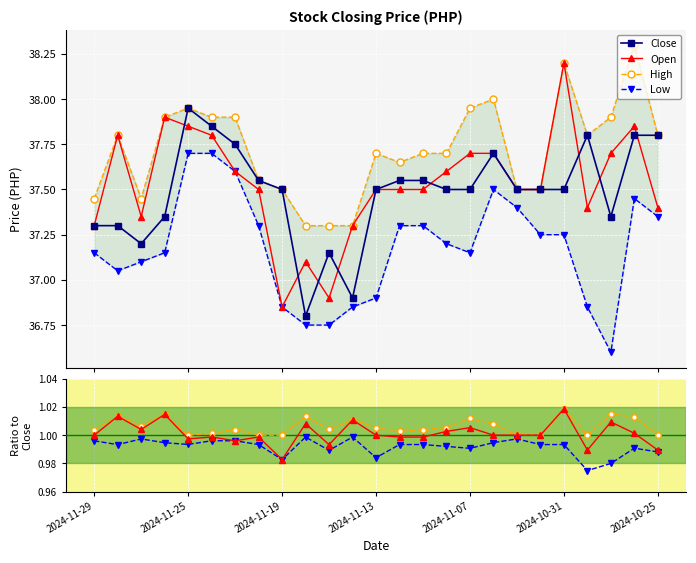

Which has a higher value, 2024-11-19 or 2024-10-25?

2024-10-25